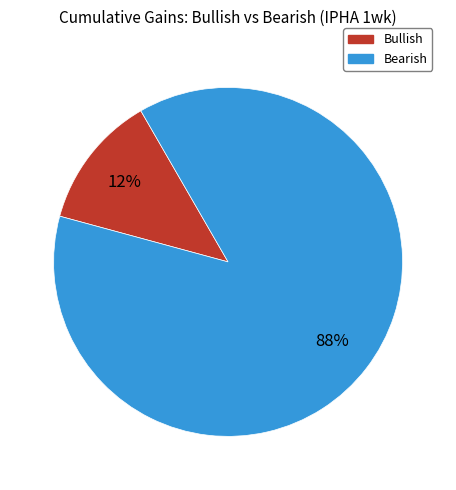

How many slices are in this pie chart?

2